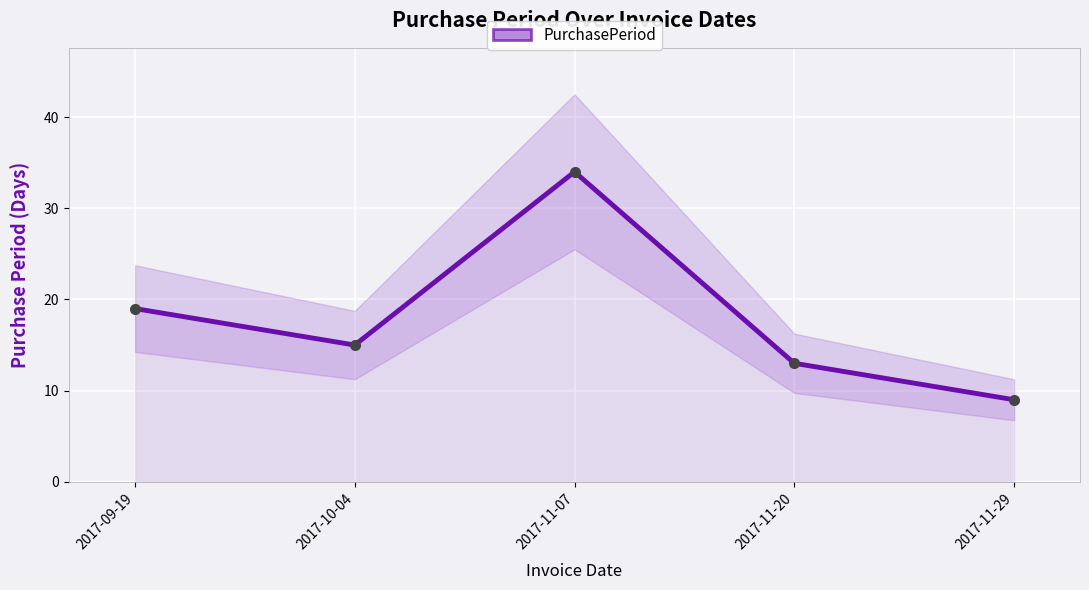

Reading left to right, transcribe all the data shown in this chart.

19	15	34	13	9